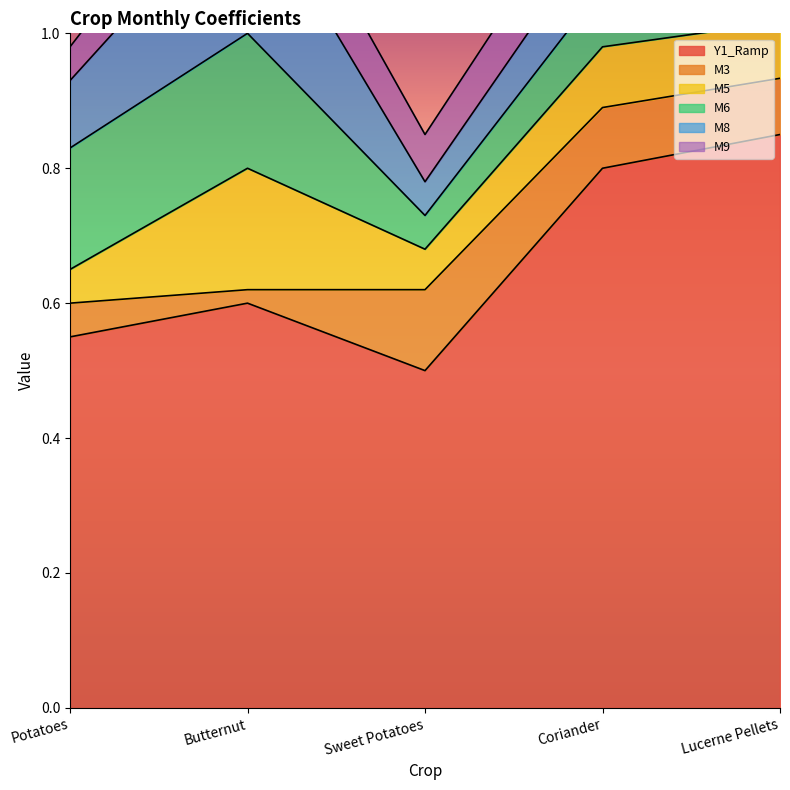

Which category has the highest value in the M3 series?

Sweet Potatoes